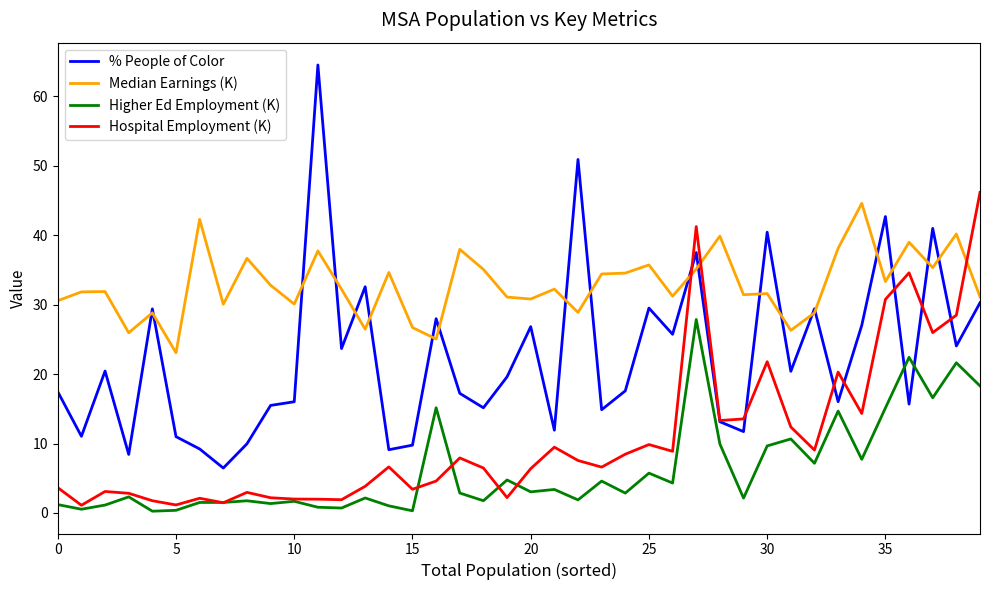

Is this an area chart (filled region under the line)?

No